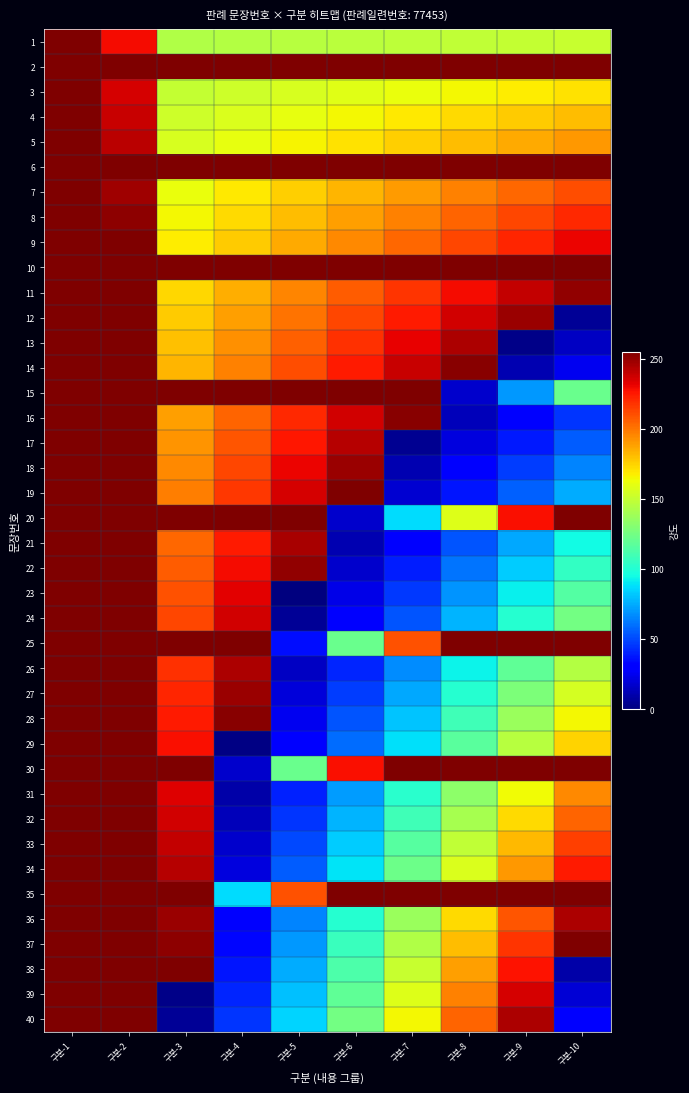

Which has a higher value, 구분-5 or 구분-7?

구분-7